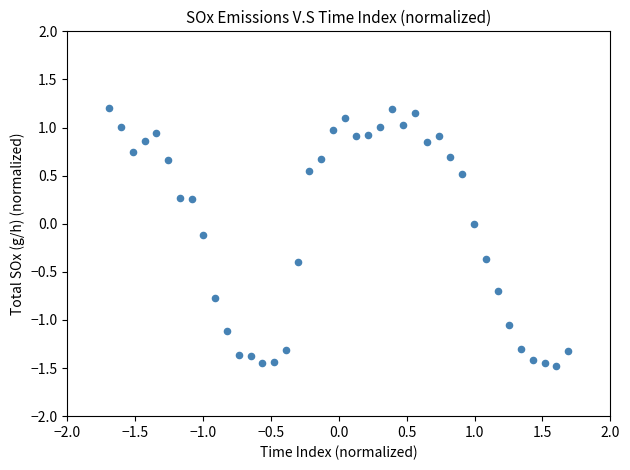

What is the range of Y values (max minus min)?

2.7